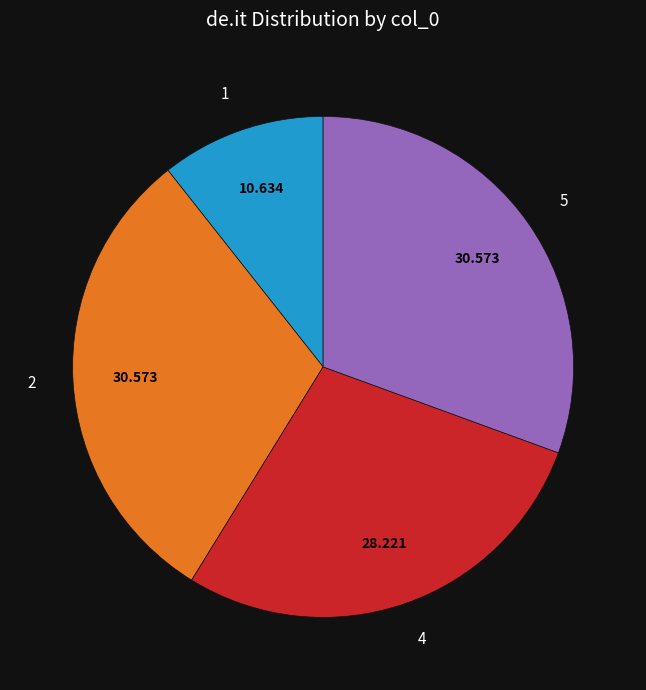

Does 4 account for over 50% of the chart?

No